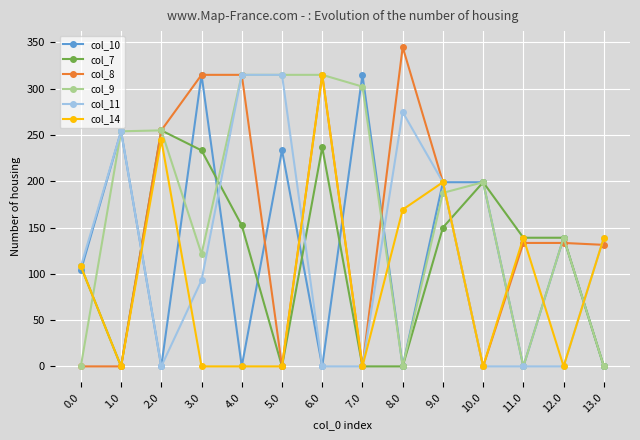

How many lines are shown in the chart?

6